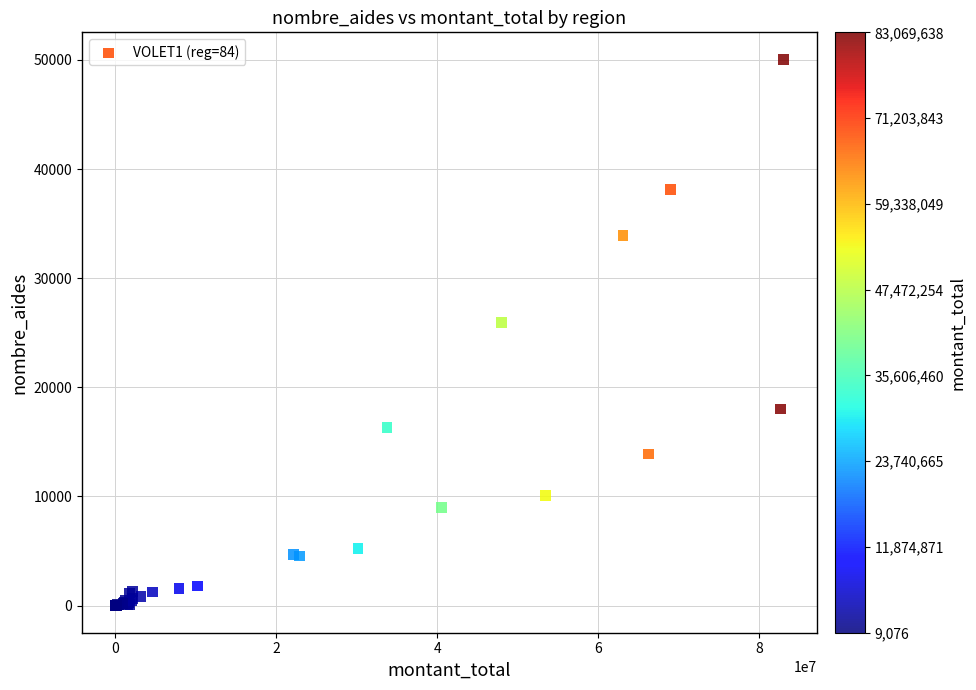

What Y value in the scatter plot is closest to 25020?

25934